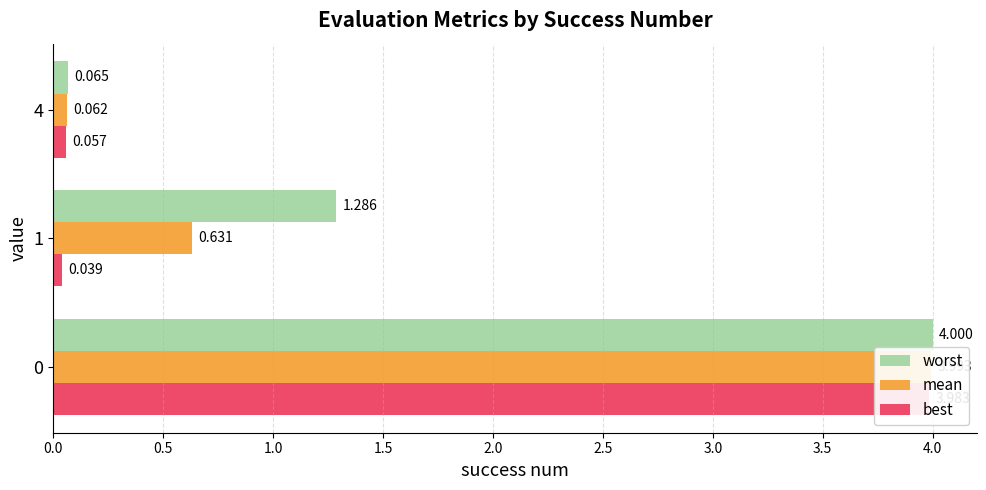

List the series in order of their peak value, highest first.

worst, mean, best